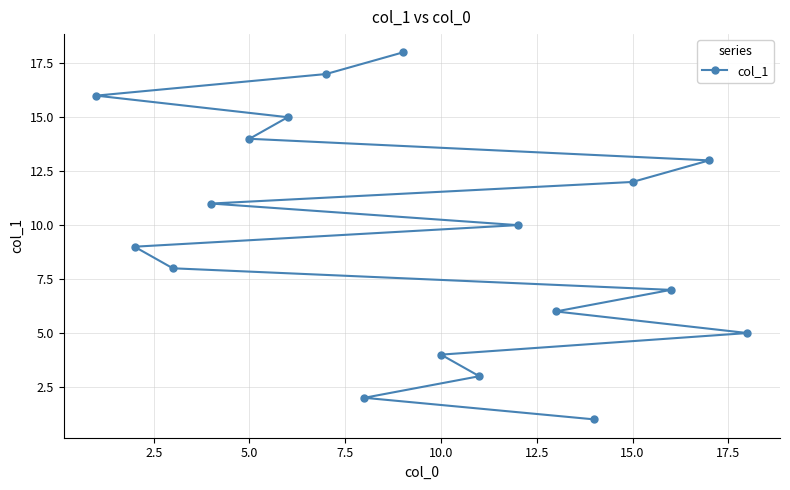

The chart shows a value of 14 at 5.0. True or false?

True